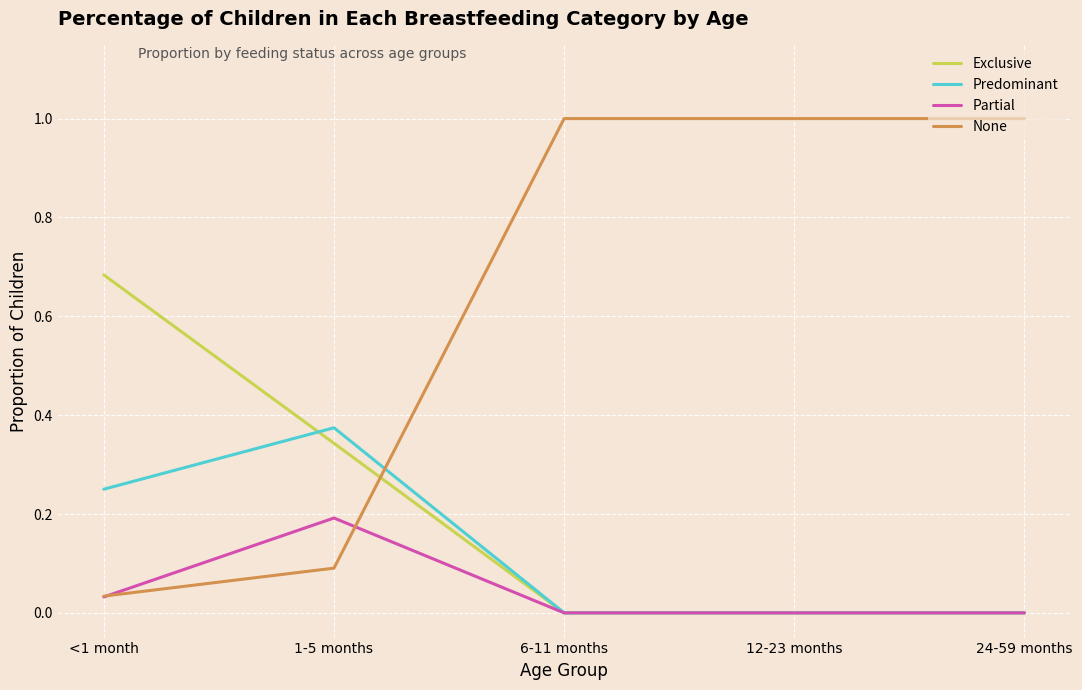

Which series has the largest total across all categories?

None